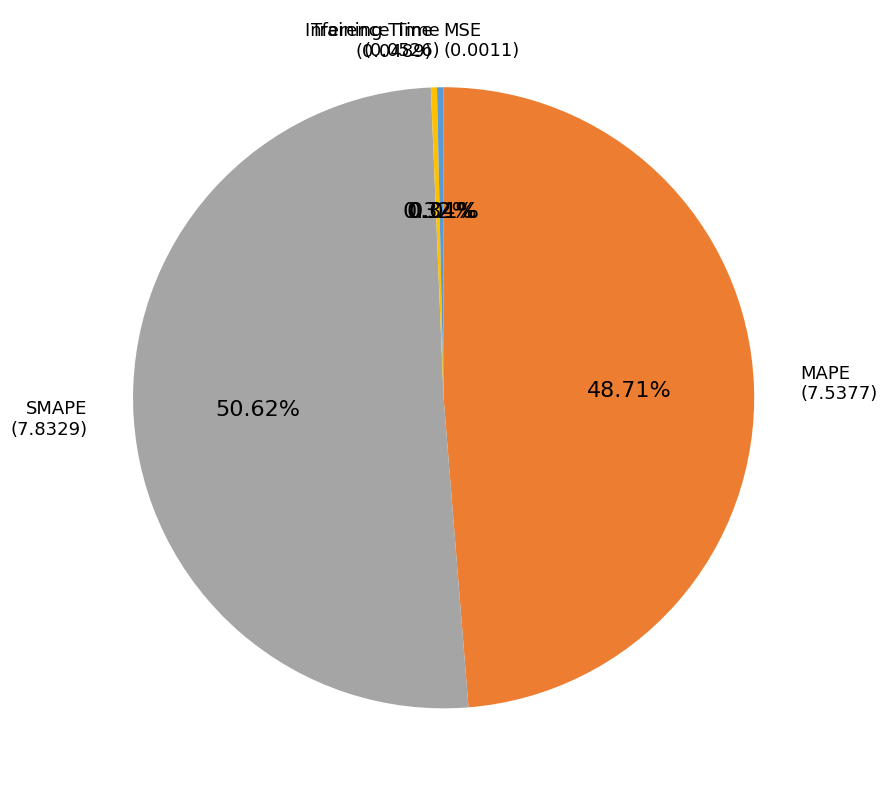

Is there a majority slice in this chart?

Yes